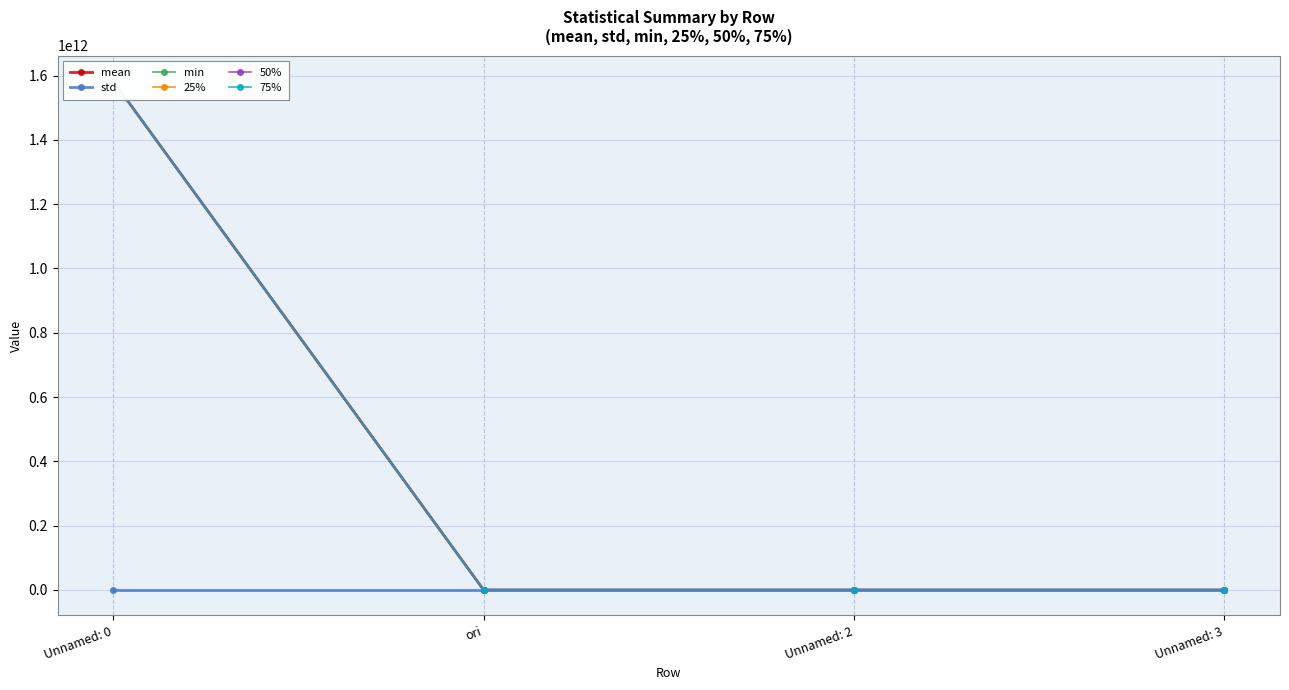

Between ori and Unnamed: 3, which series saw the biggest shift?

75%